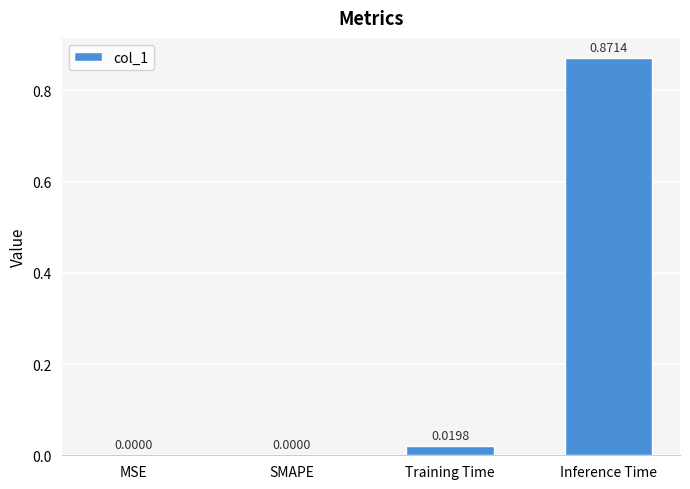

Which category has the highest value across all series?

Inference Time